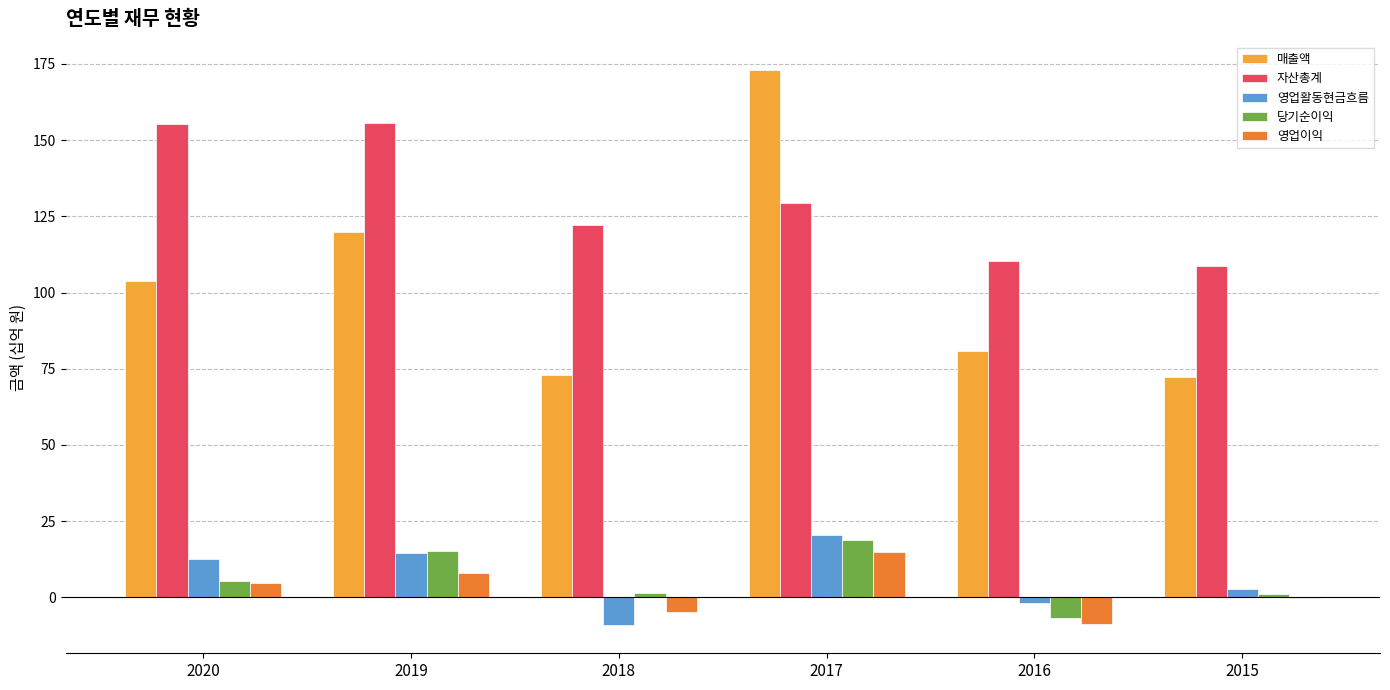

Which series has the widest spread of values?

매출액